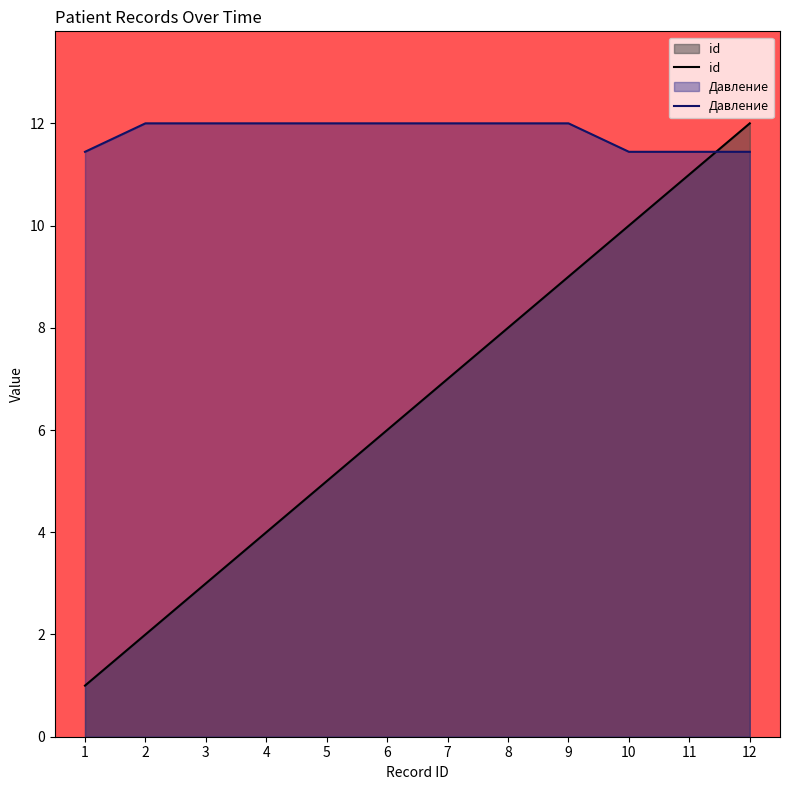

Rank the series at 6 from highest to lowest value.

Давление, id